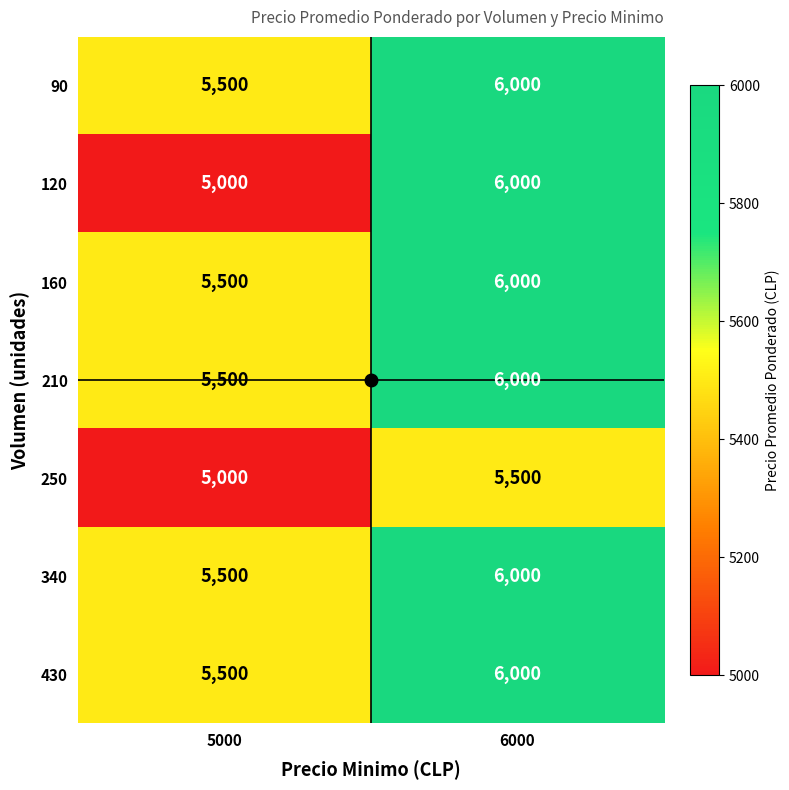

What is the smallest value displayed?

5000